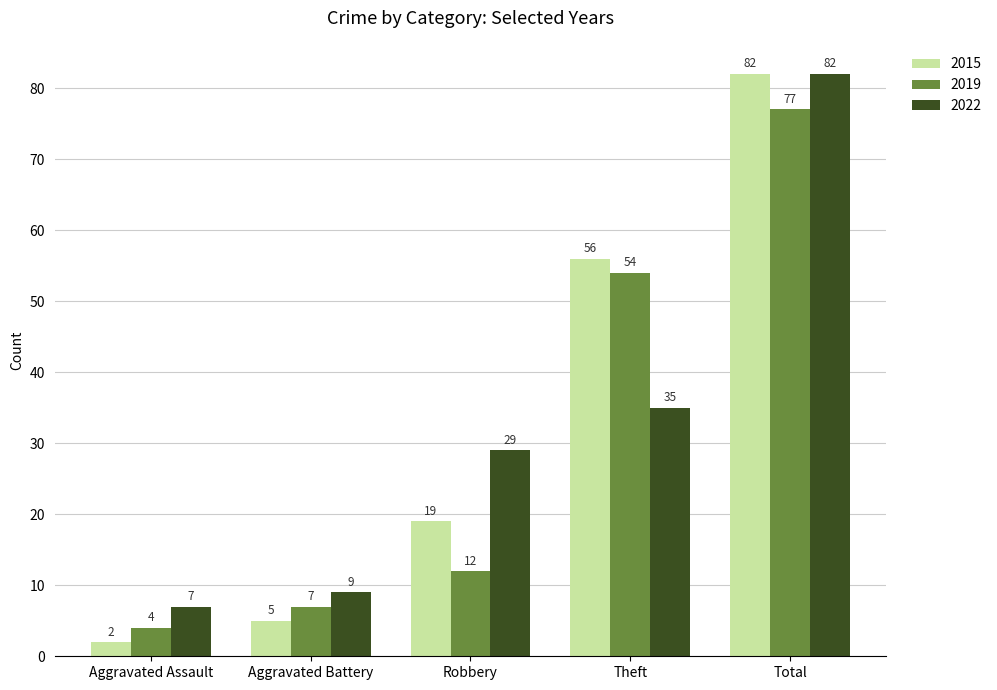

What is the average value of the 2015 series?

33